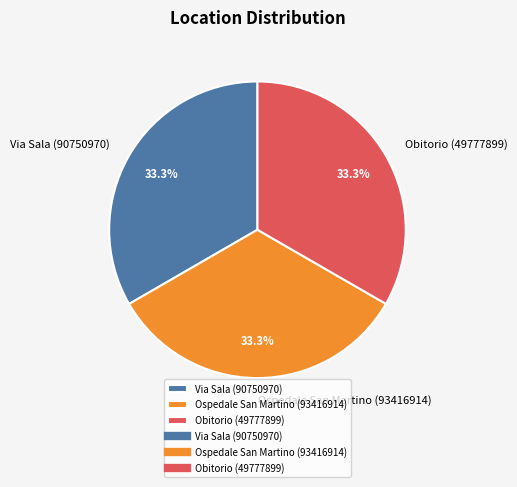

To the nearest percent, what percentage of the pie is Obitorio (49777899)?

33%